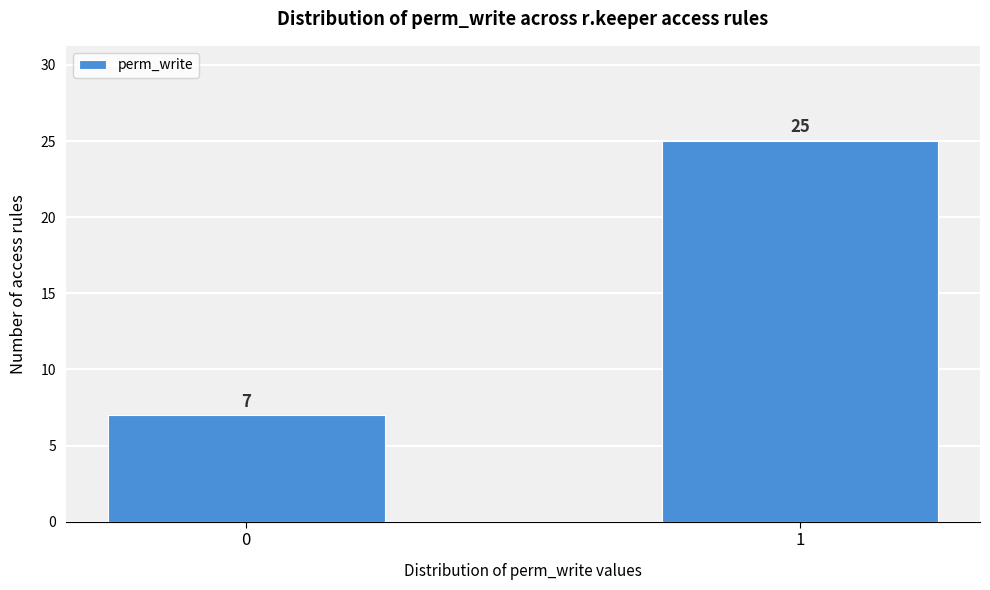

Reading left to right, list all the values displayed in this chart.

7	25